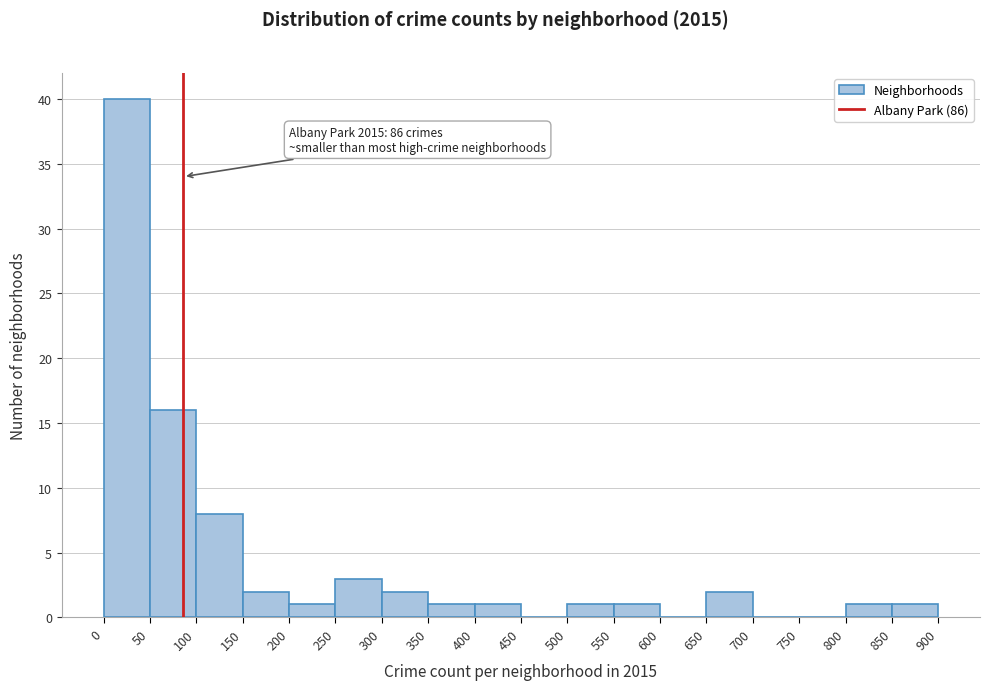

Which range on the x-axis has the tallest bar?

0 to 50